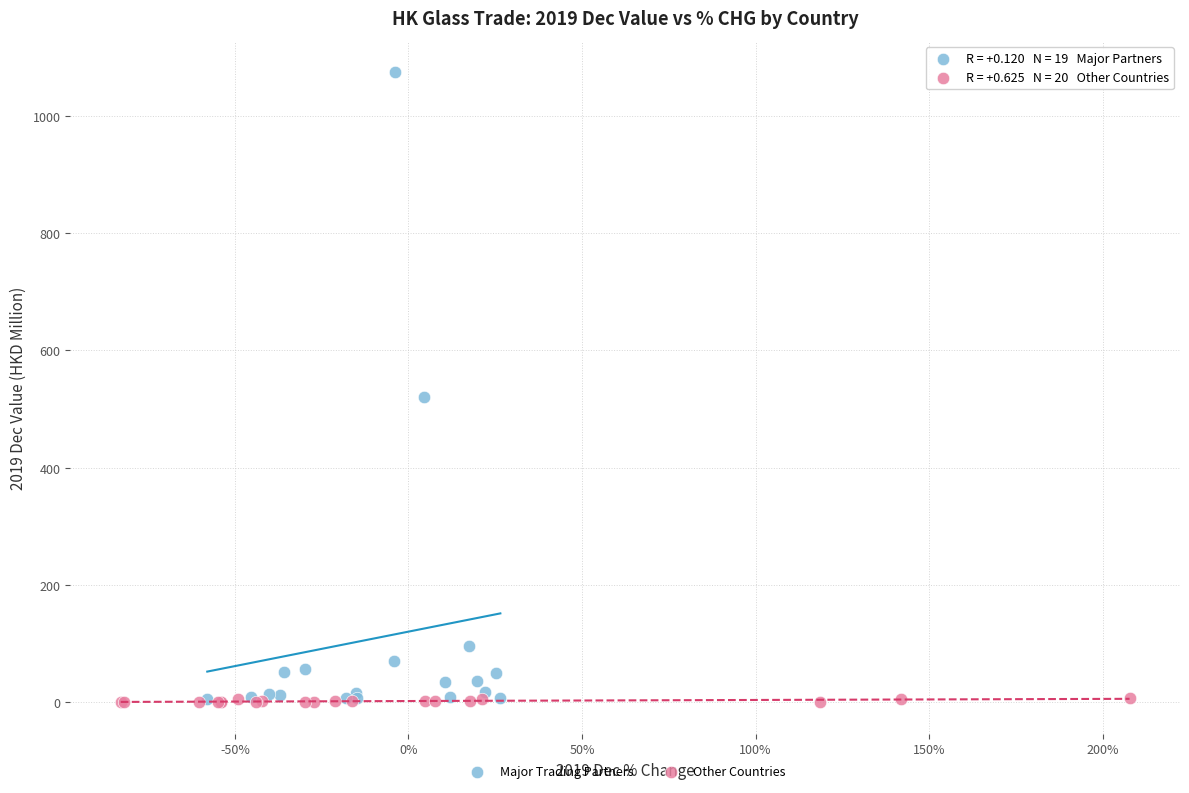

Which series contains the highest Y value?

Major Trading Partners